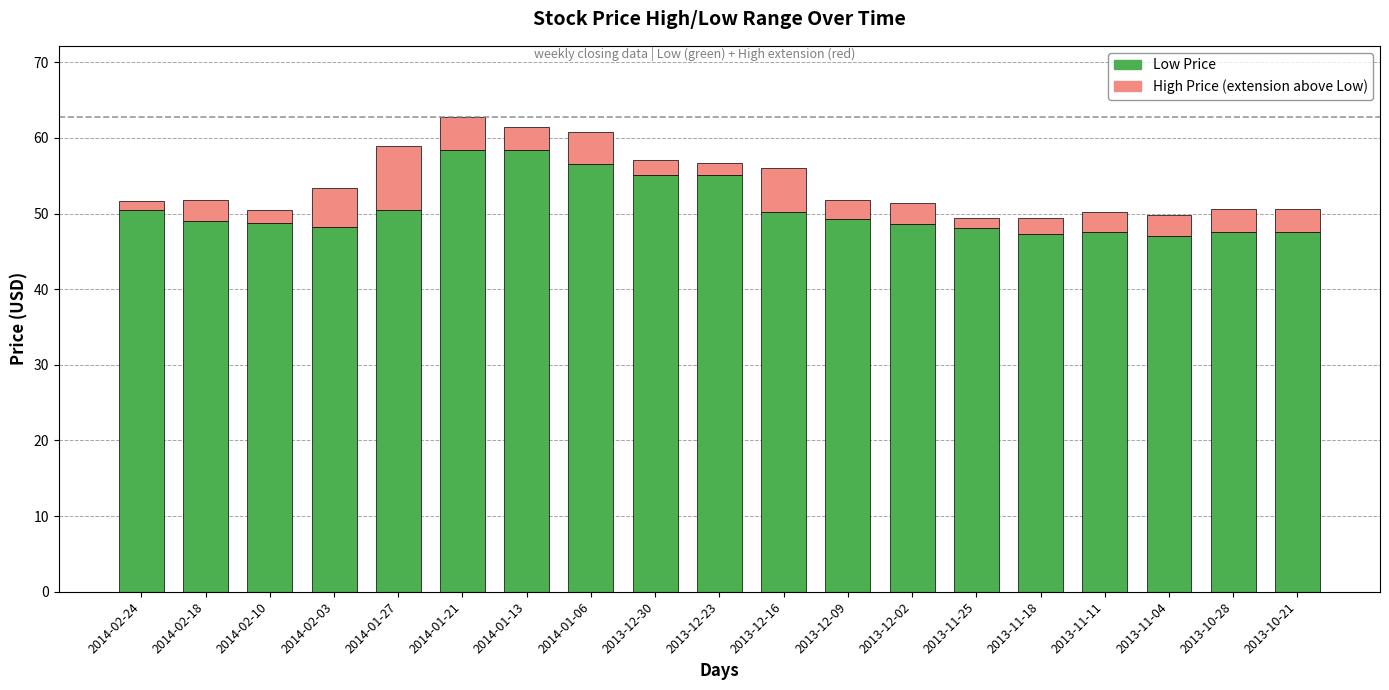

Count the number of categories in the chart.

19